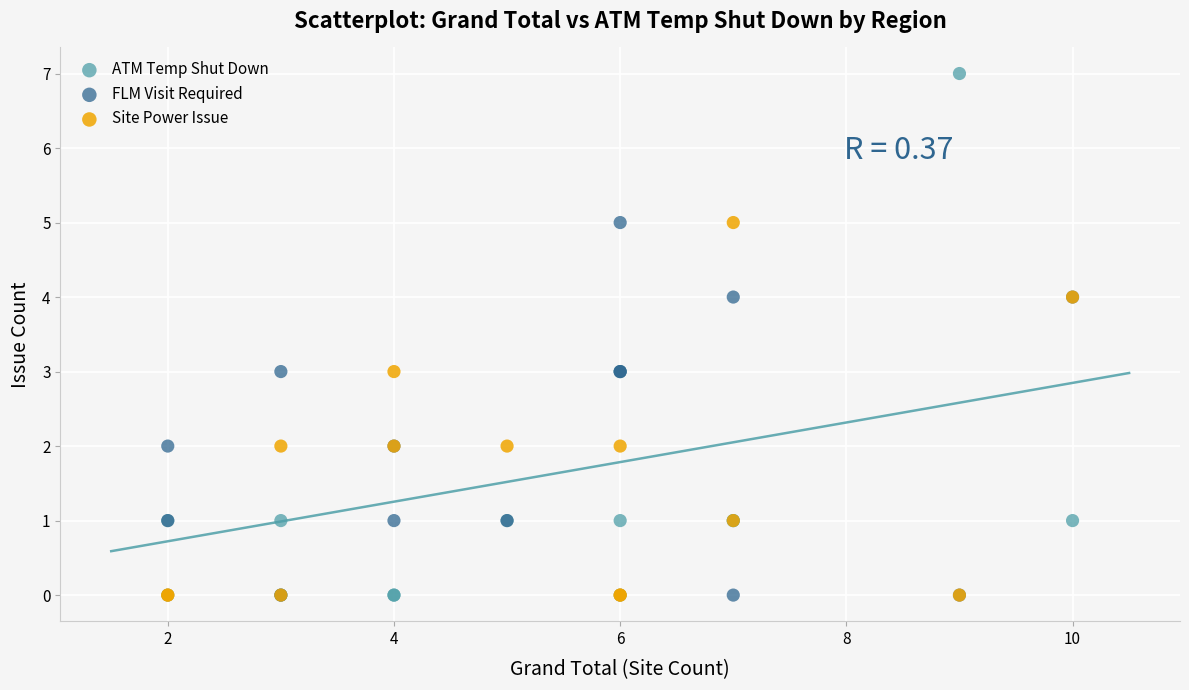

Which series reaches the maximum Y coordinate?

ATM Temp Shut Down